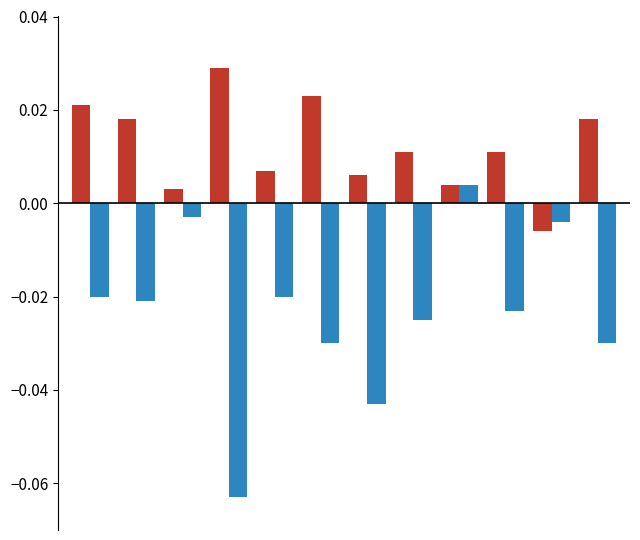

Does the chart contain any negative values?

Yes